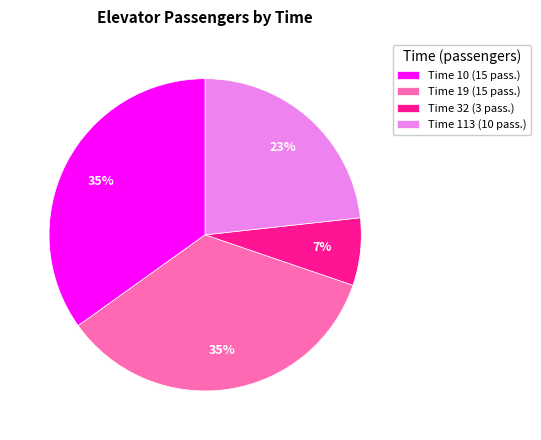

To the nearest percent, what is the difference between the largest and smallest slice percentages?

28%